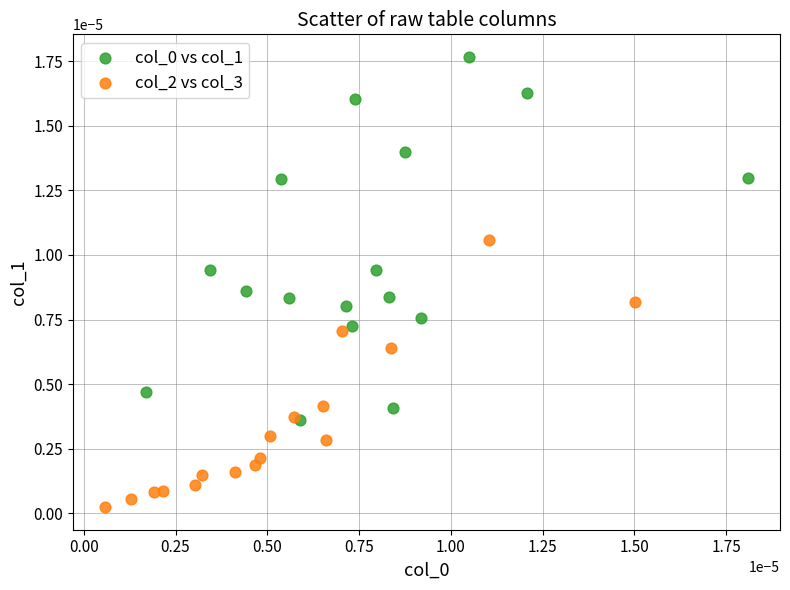

Which series contains the lowest Y value?

col_2 vs col_3